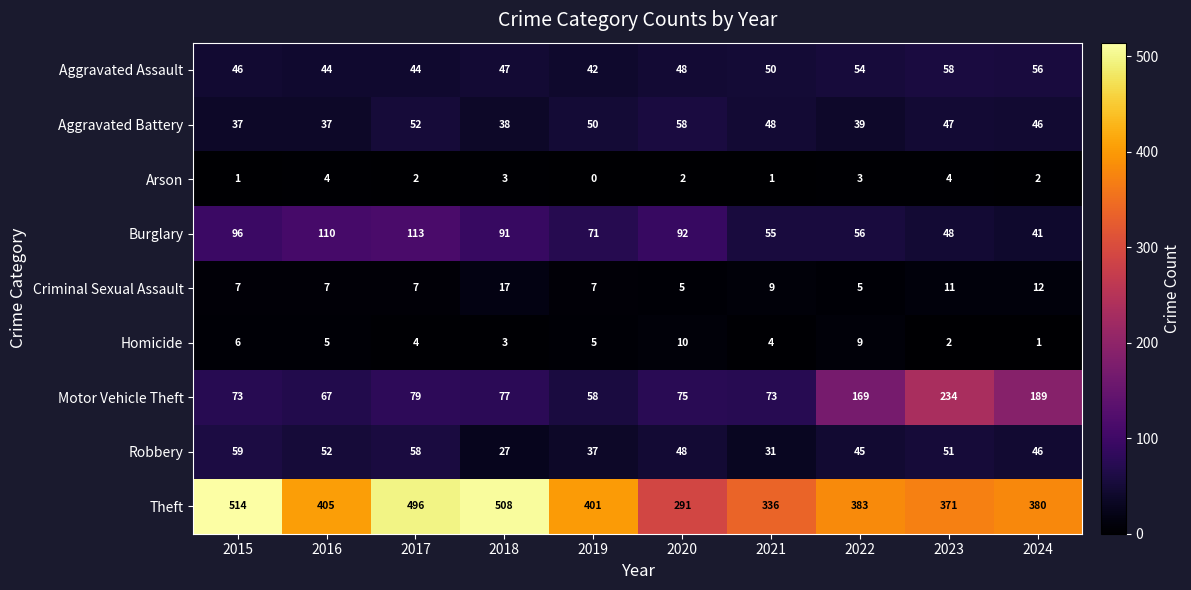

At 2015, list the series in order from largest to smallest.

Theft, Burglary, Motor Vehicle Theft, Robbery, Aggravated Assault, Aggravated Battery, Criminal Sexual Assault, Homicide, Arson